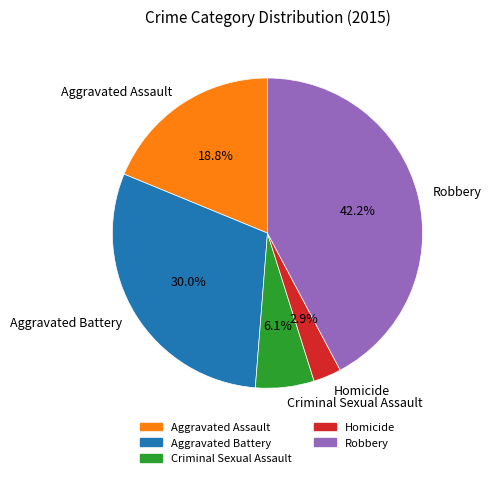

The Aggravated Battery slice represents 30% of the pie. True or false?

True